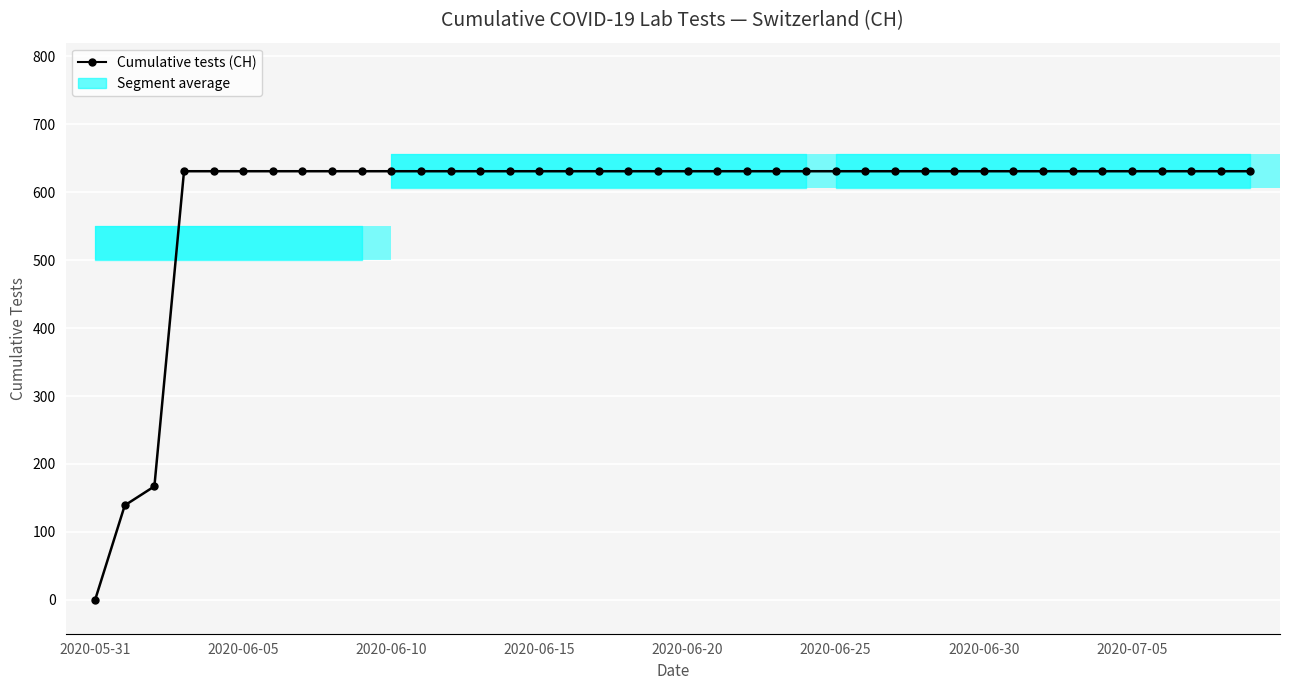

Between 17 and 27, which is larger?

17